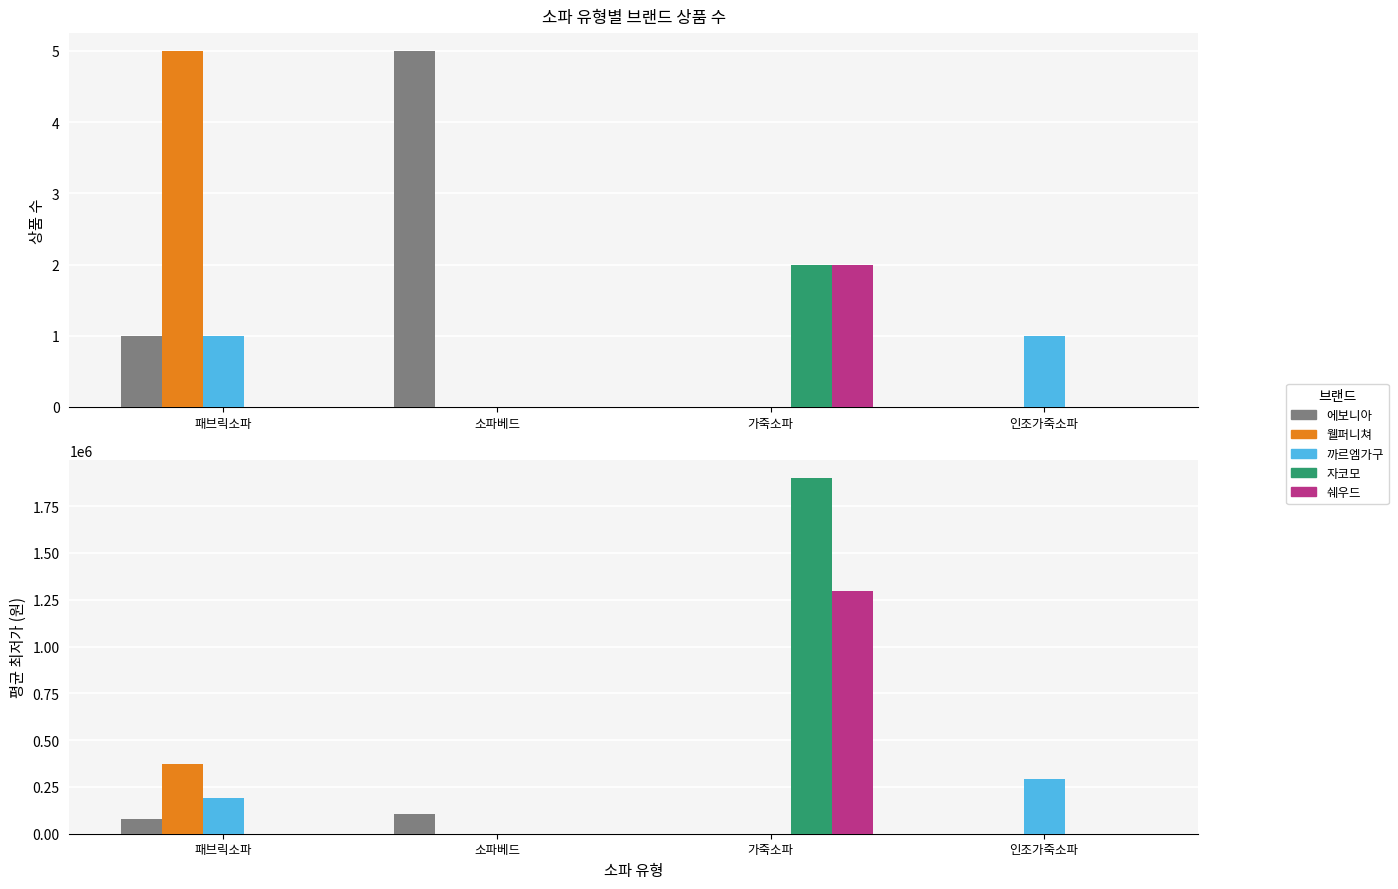

How many values in 에보니아 are above zero?

2